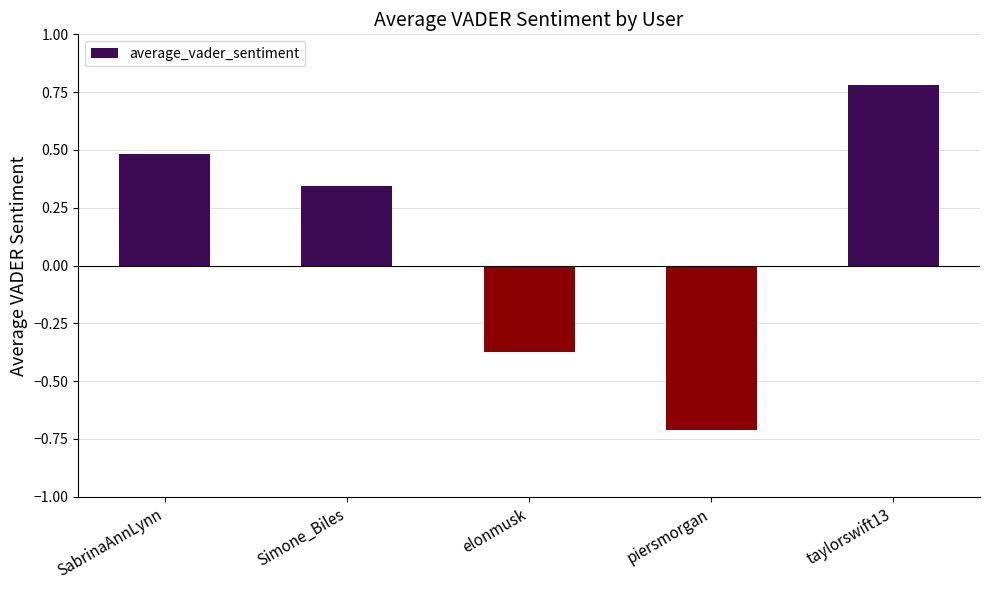

List the labels in order of value, smallest first.

piersmorgan, elonmusk, Simone_Biles, SabrinaAnnLynn, taylorswift13